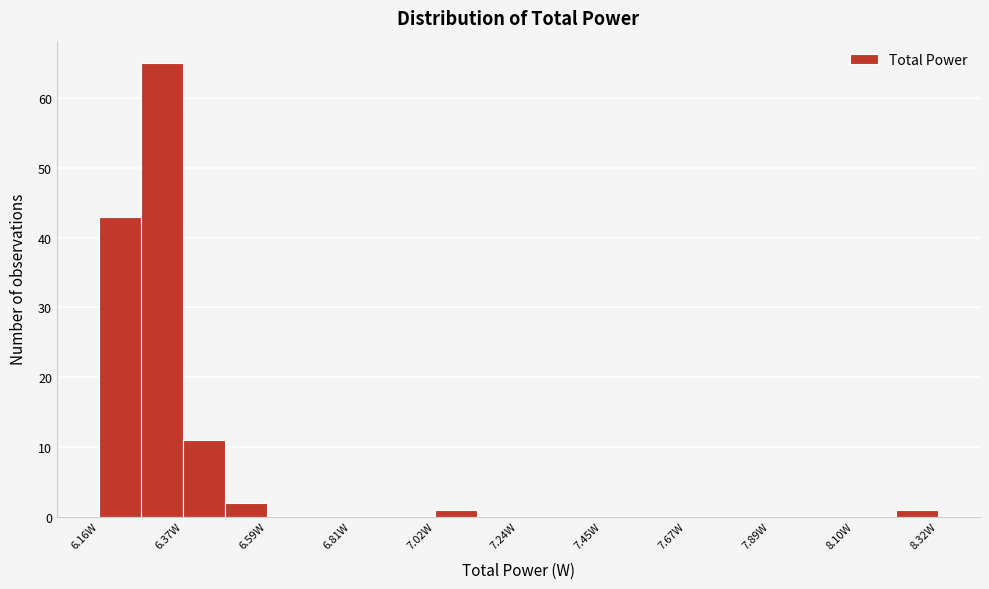

Read against the x-axis, roughly where is the centre of the tallest bar?

6.30